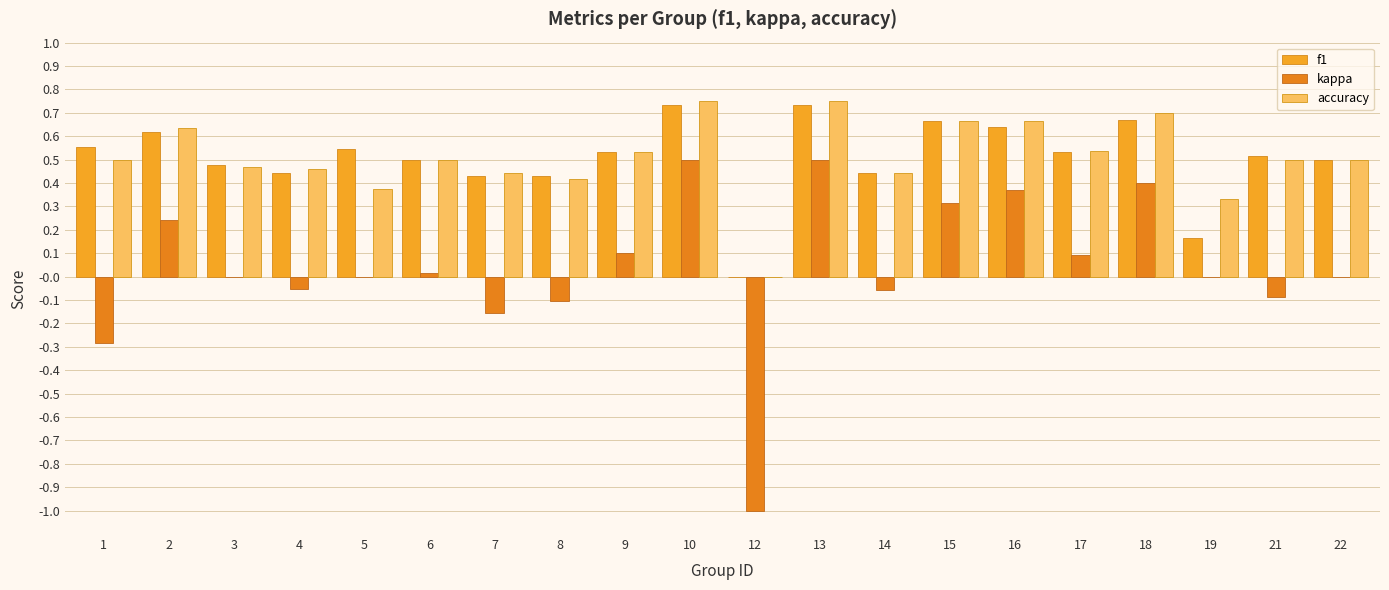

Read the kappa value at 21.

-0.1